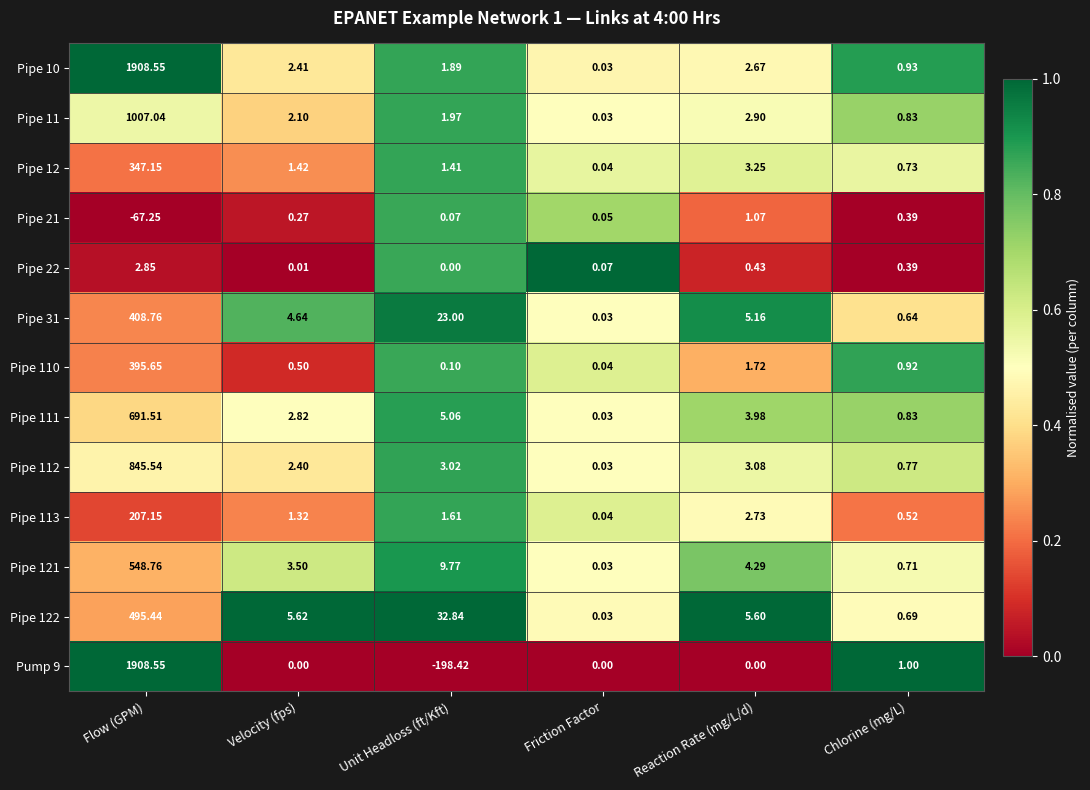

List the labels in order of Pipe 121 value, largest first.

Flow (GPM), Unit Headloss (ft/Kft), Reaction Rate (mg/L/d), Velocity (fps), Chlorine (mg/L), Friction Factor